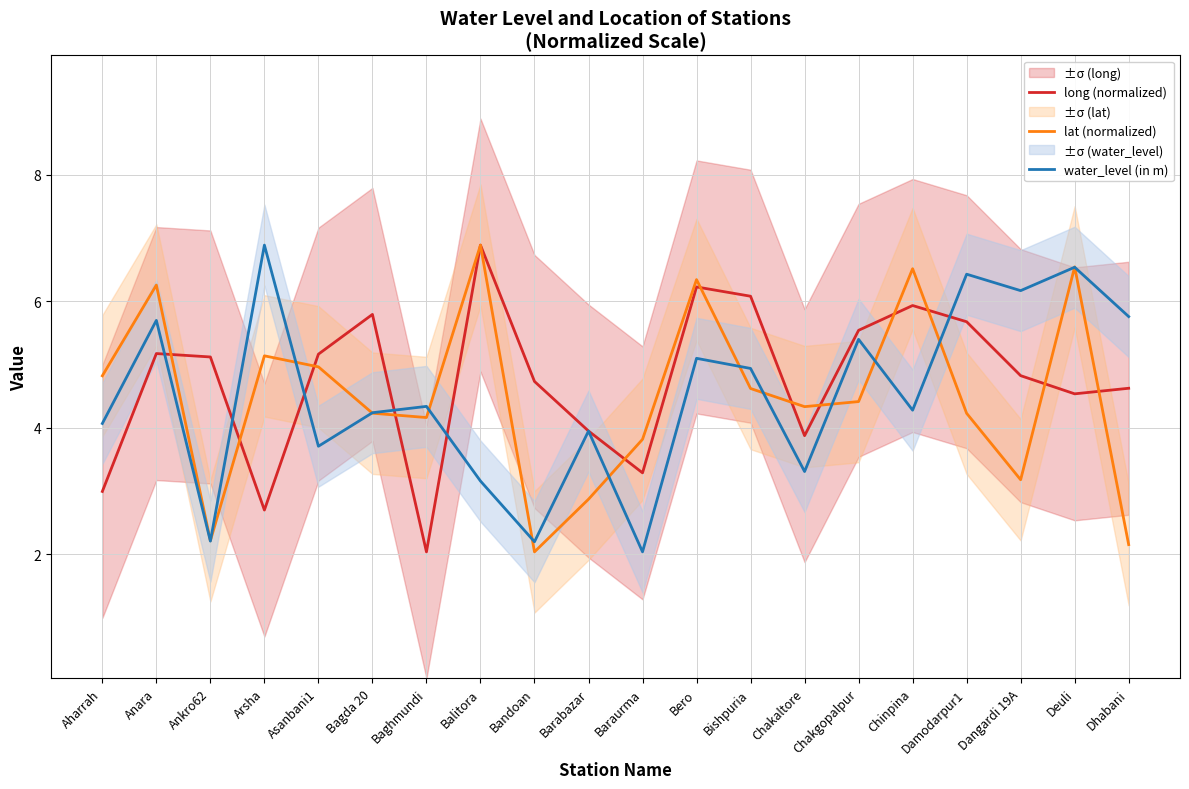

How many times do water_level (in m) and long (normalized) cross each other?

6